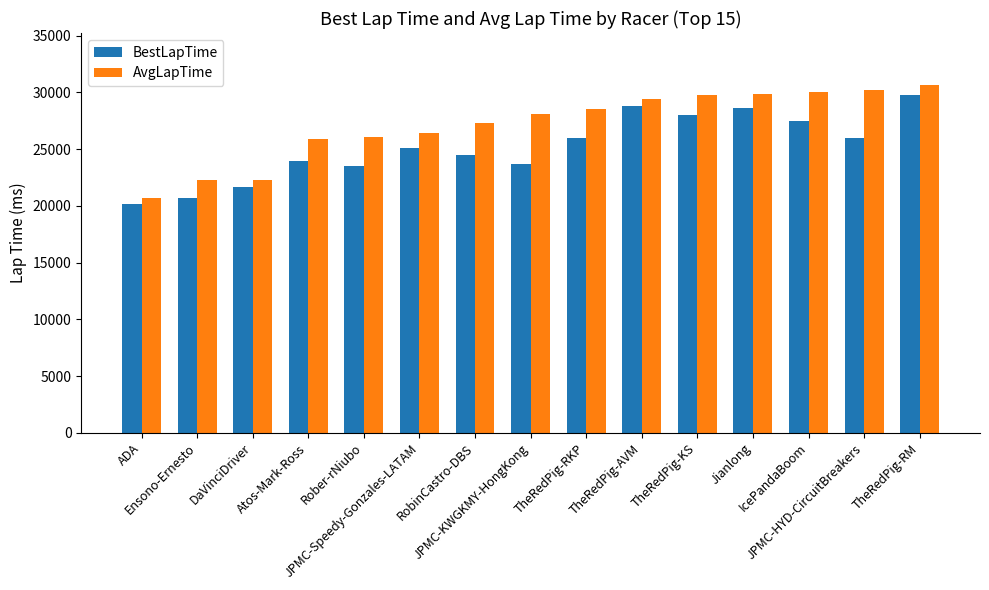

What is the sum of all AvgLapTime values?

407626